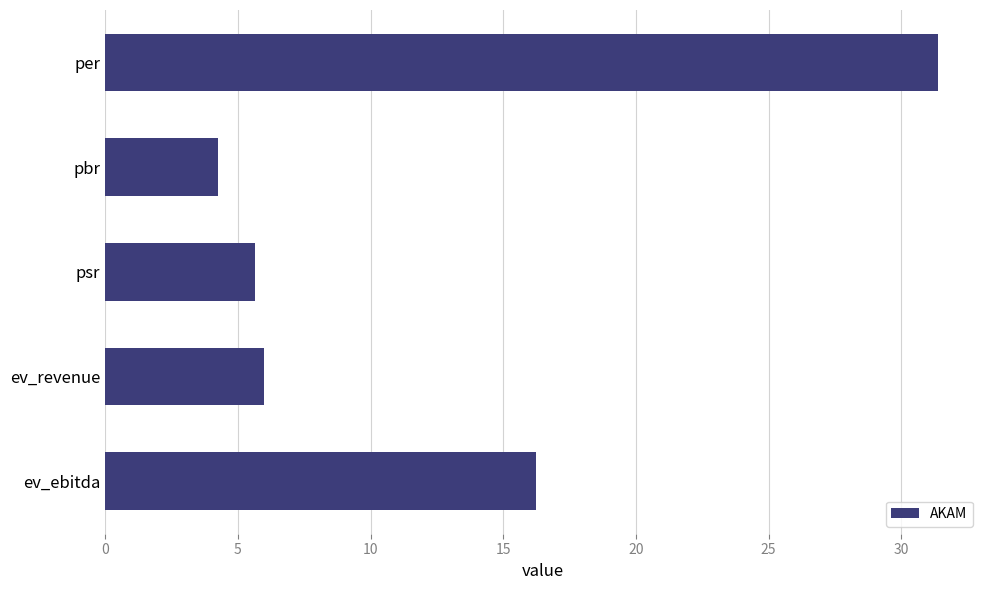

What is the change in value from pbr to psr?

+1.4